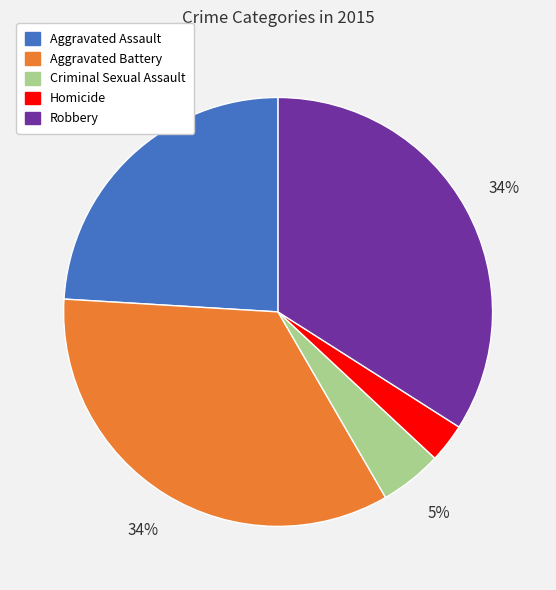

How many slices are in this pie chart?

5